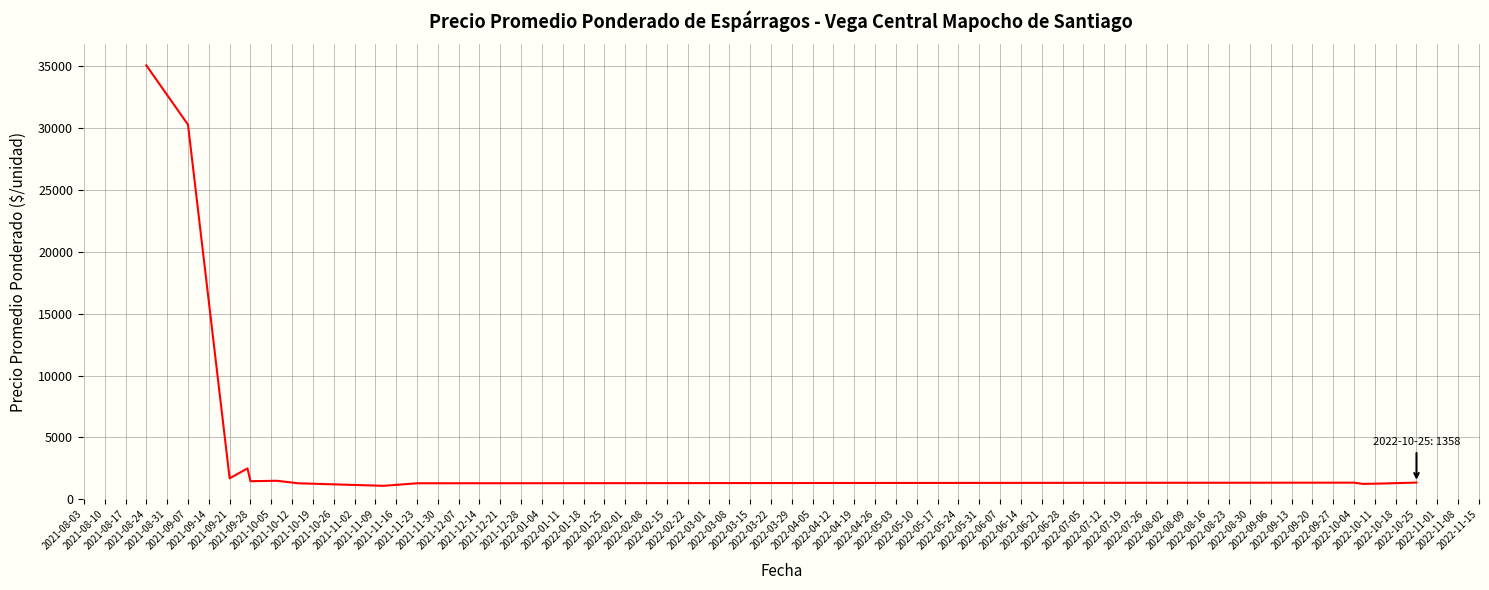

What is the maximum value shown in the chart?

35034.3